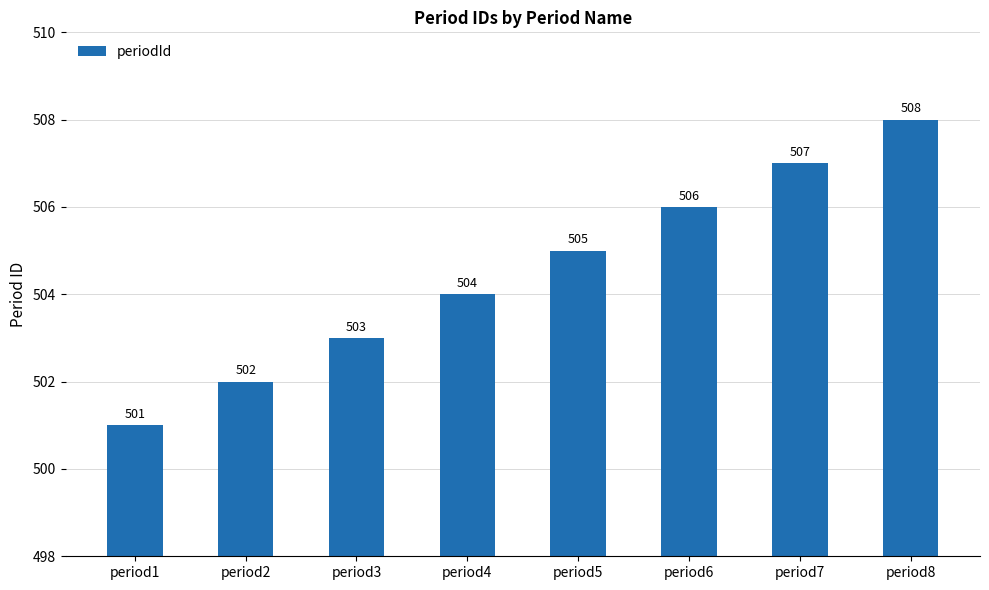

What is the ratio of the value at period6 to the value at period8?

1.0